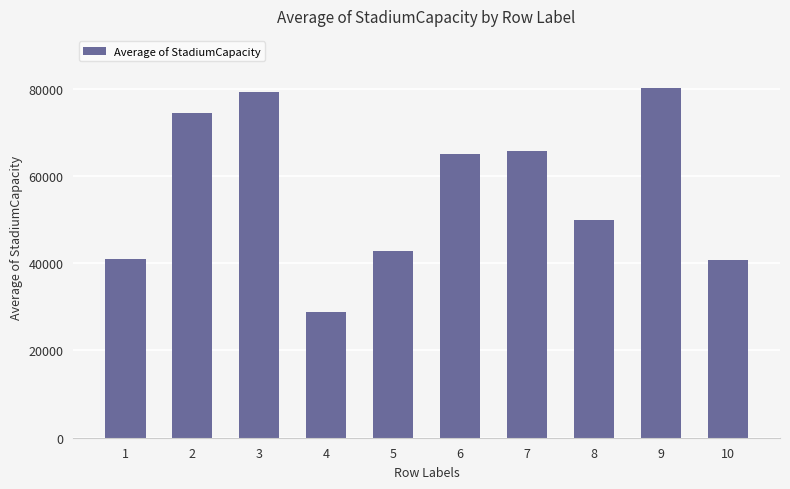

At which category does the chart reach its peak across all series?

9